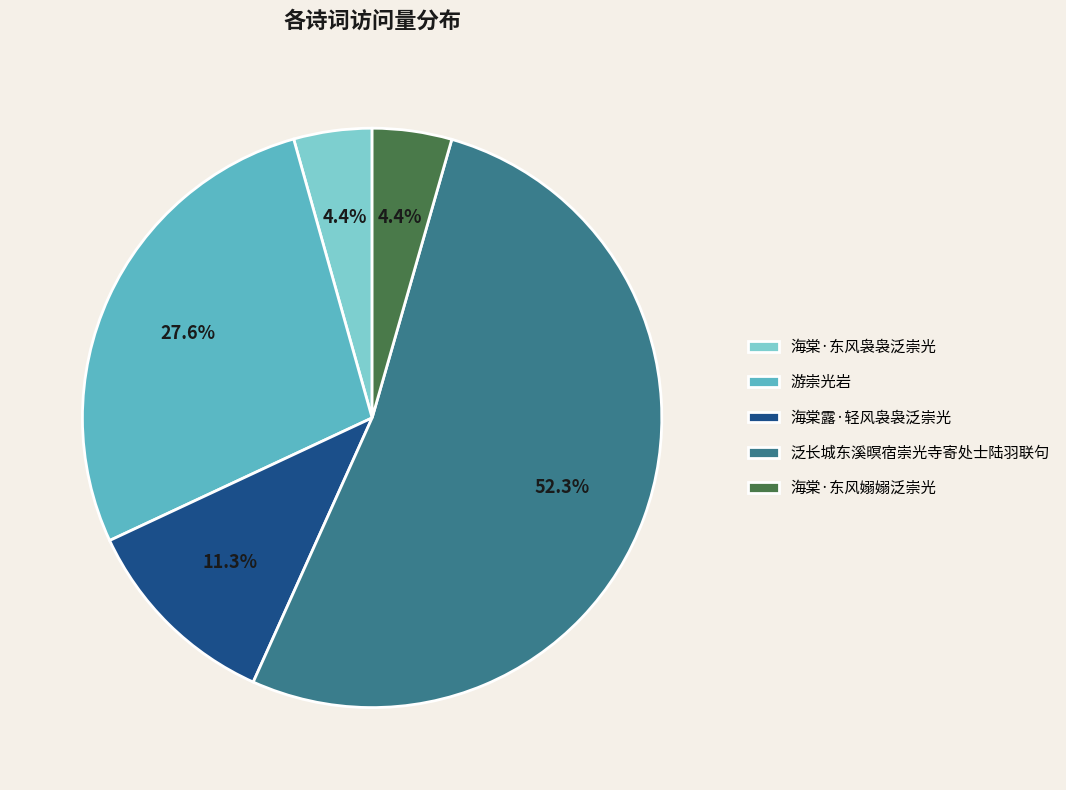

To the nearest percent, what is the combined percentage of 海棠·东风袅袅泛崇光 and 海棠·东风嫋嫋泛崇光?

9%